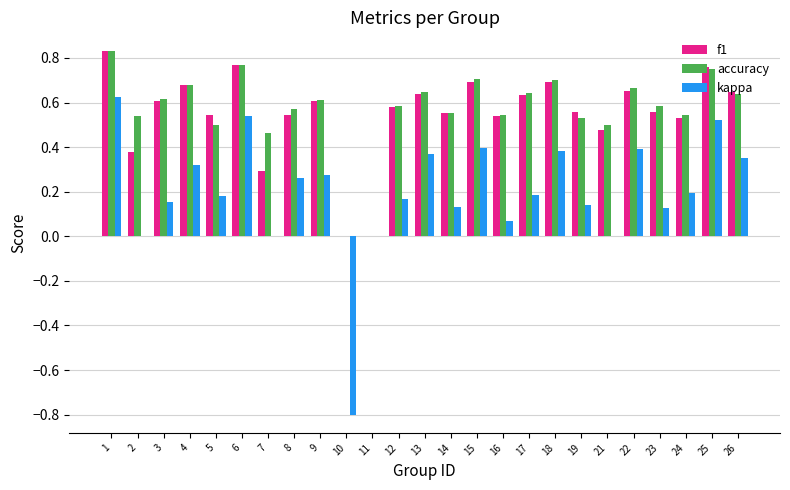

Between 6 and 8, which series saw the biggest shift?

kappa